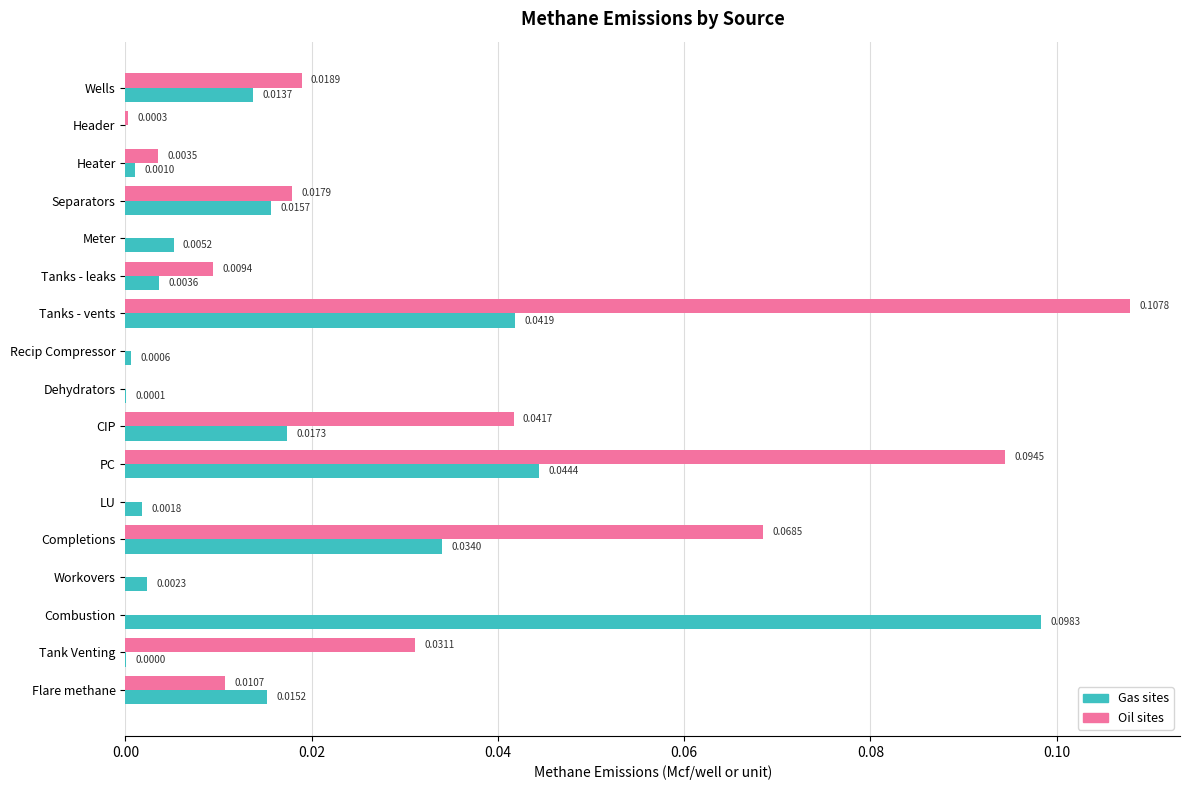

At which category is the sum across all series the highest?

Tanks - vents